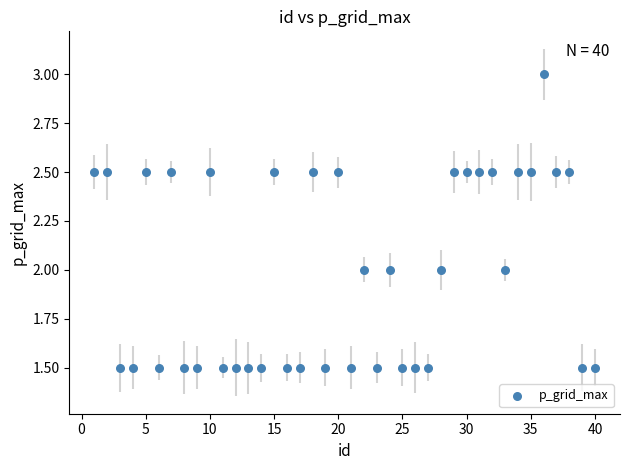

What is the range of Y values (max minus min)?

1.5